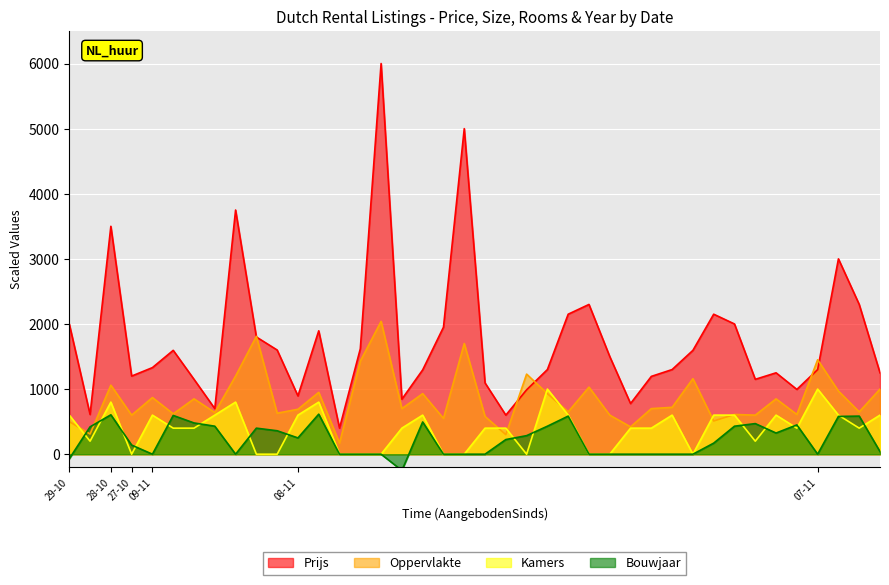

Which series has the largest range (max minus min)?

Prijs